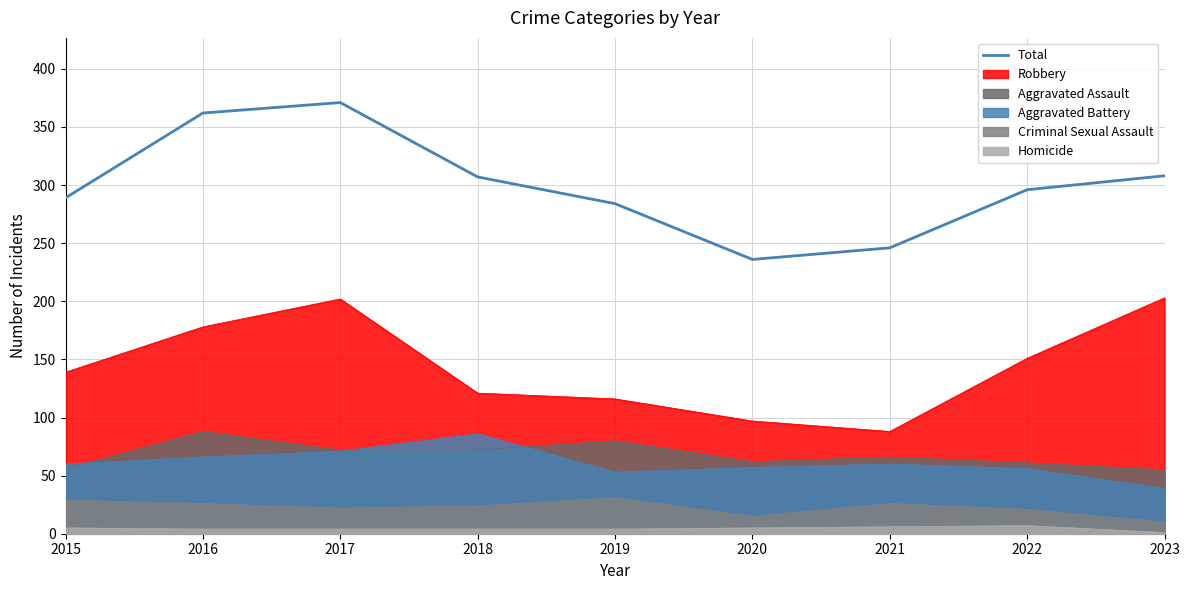

What value does the data have at 2019, to the nearest 50?

300